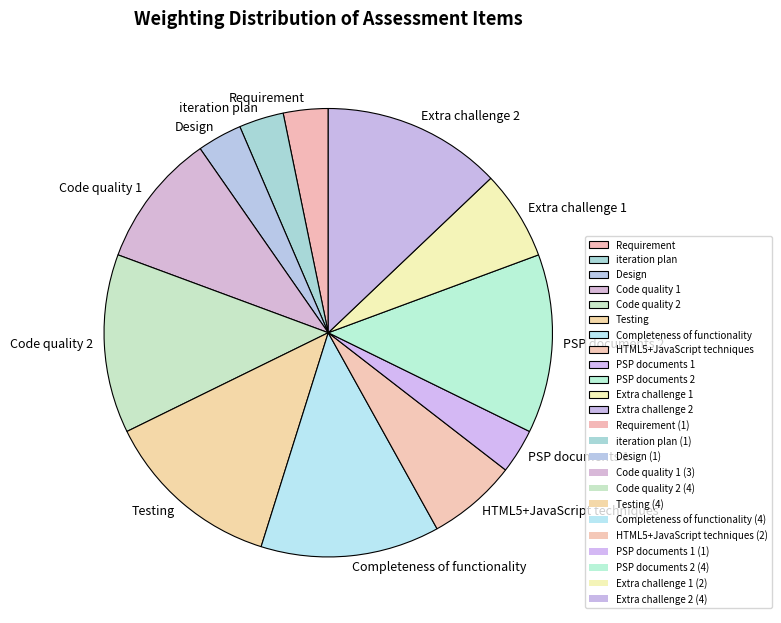

Between Requirement and Code quality 1, which is larger?

Code quality 1